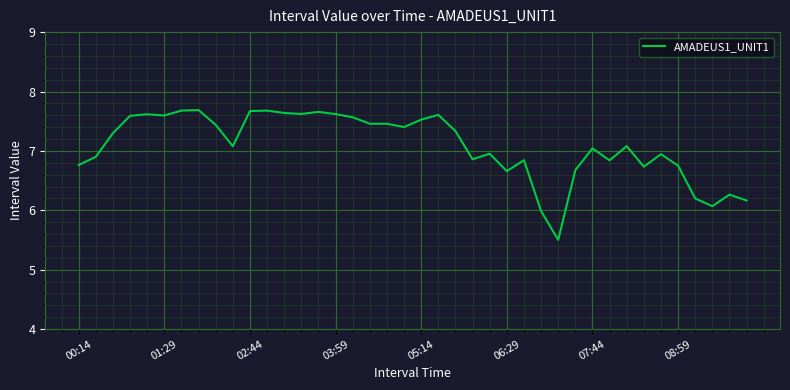

What is the greatest value displayed?

7.7